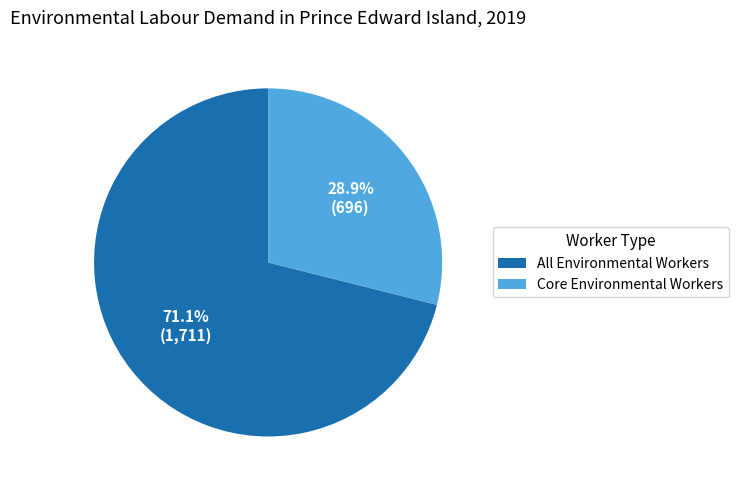

Is there a majority slice in this chart?

Yes